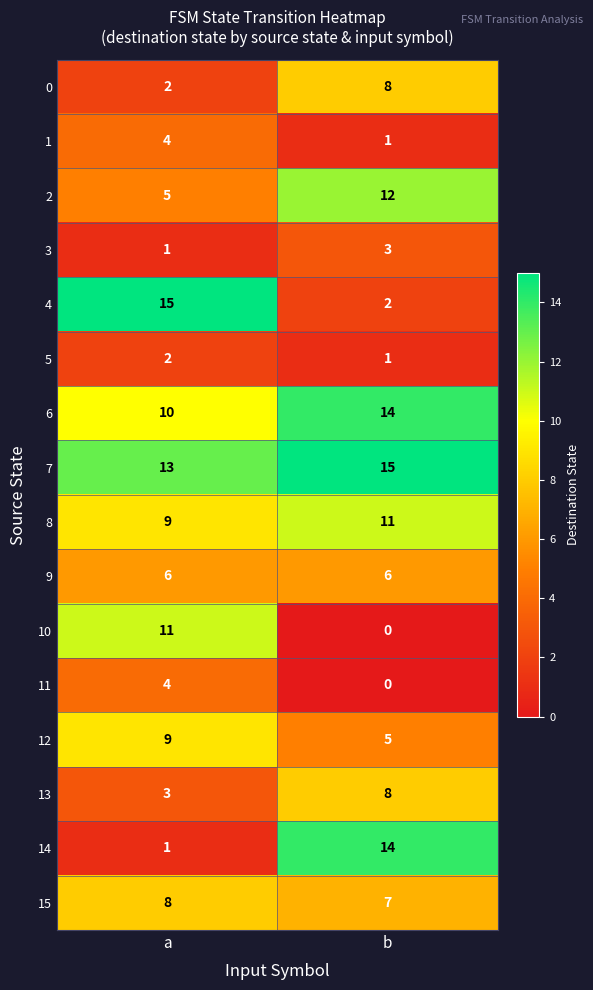

What is the greatest value displayed?

15